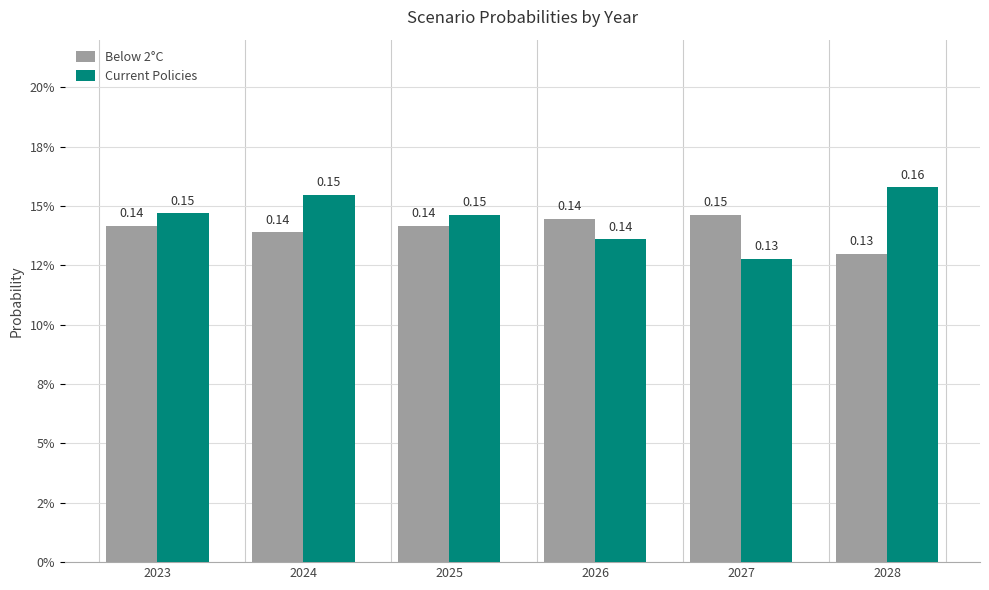

List the series in order of their overall mean, lowest first.

Below 2°C, Current Policies